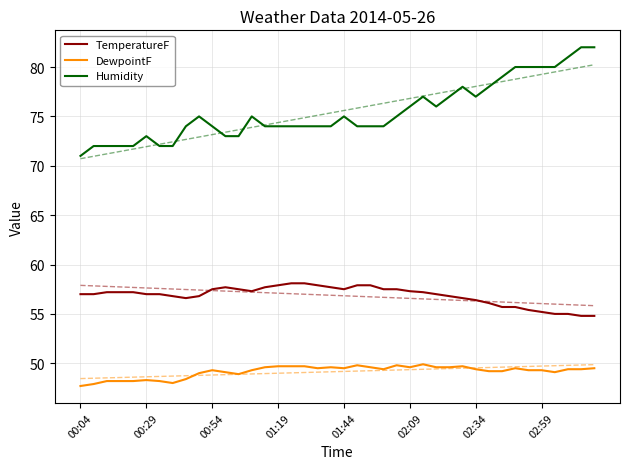

What is the highest value of the TemperatureF series?

58.1